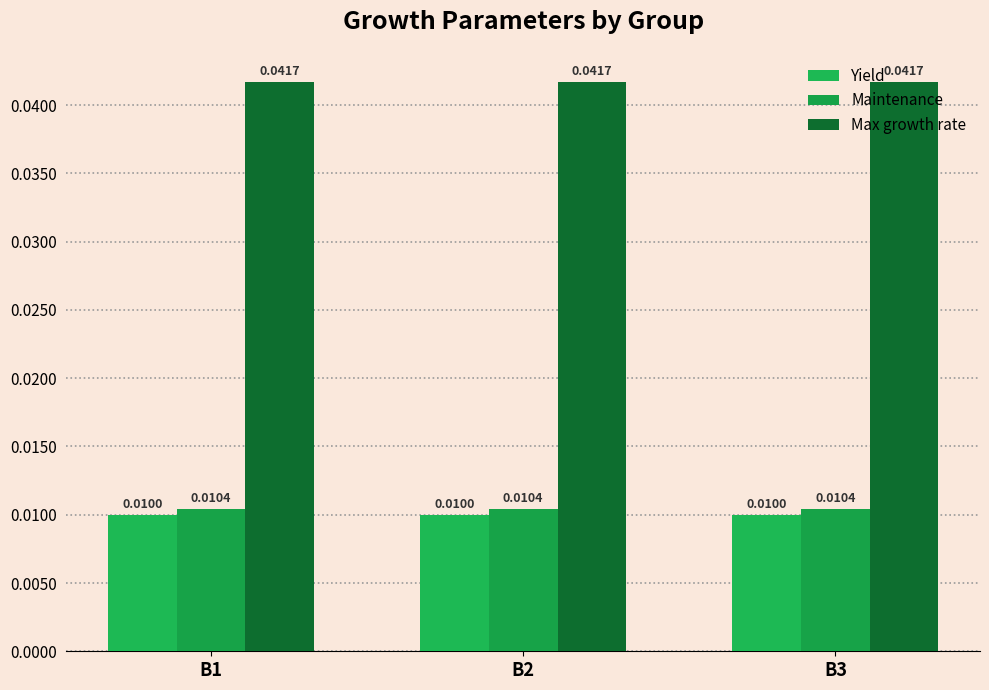

At B3, list the series in order from smallest to largest.

Yield, Maintenance, Max growth rate